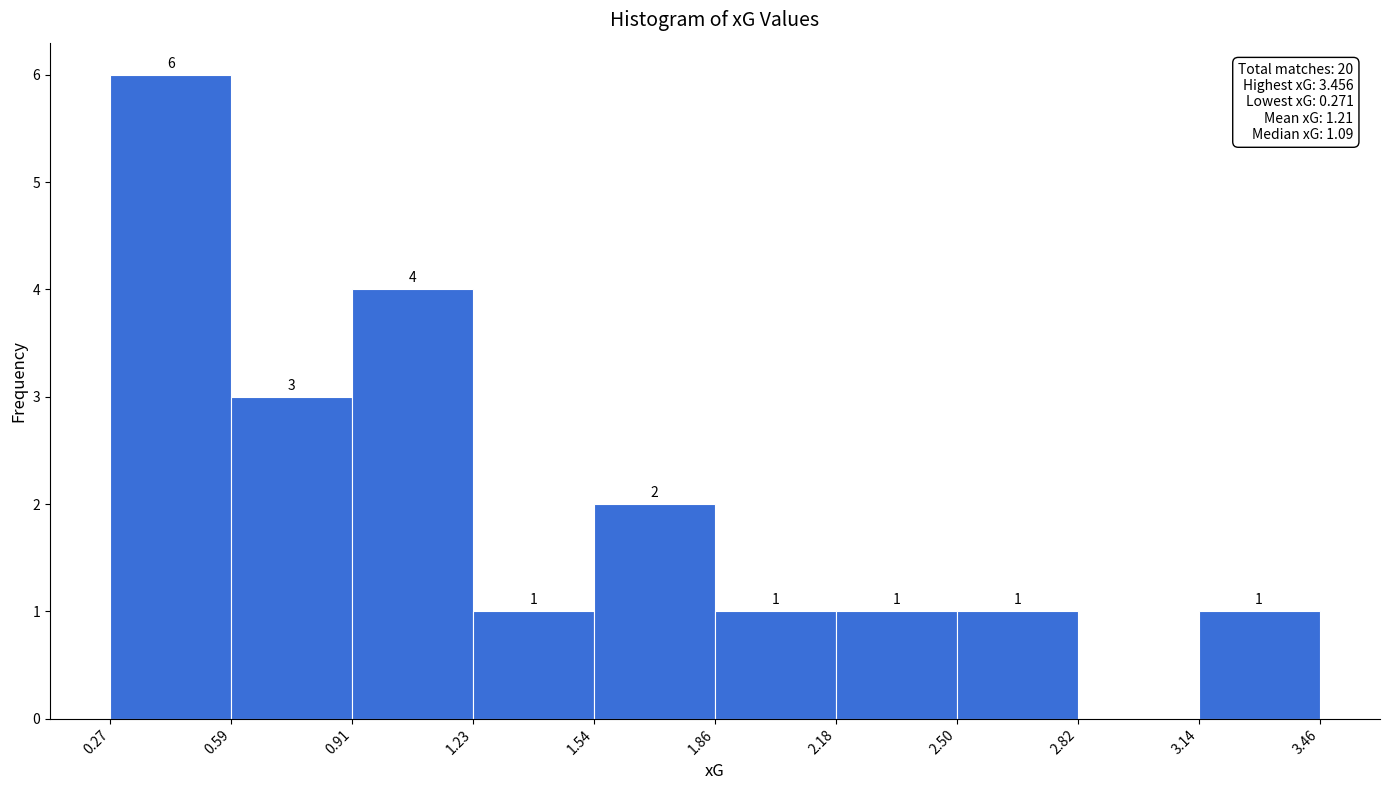

Over which range of the x-axis is the bar tallest?

0.27 to 0.59